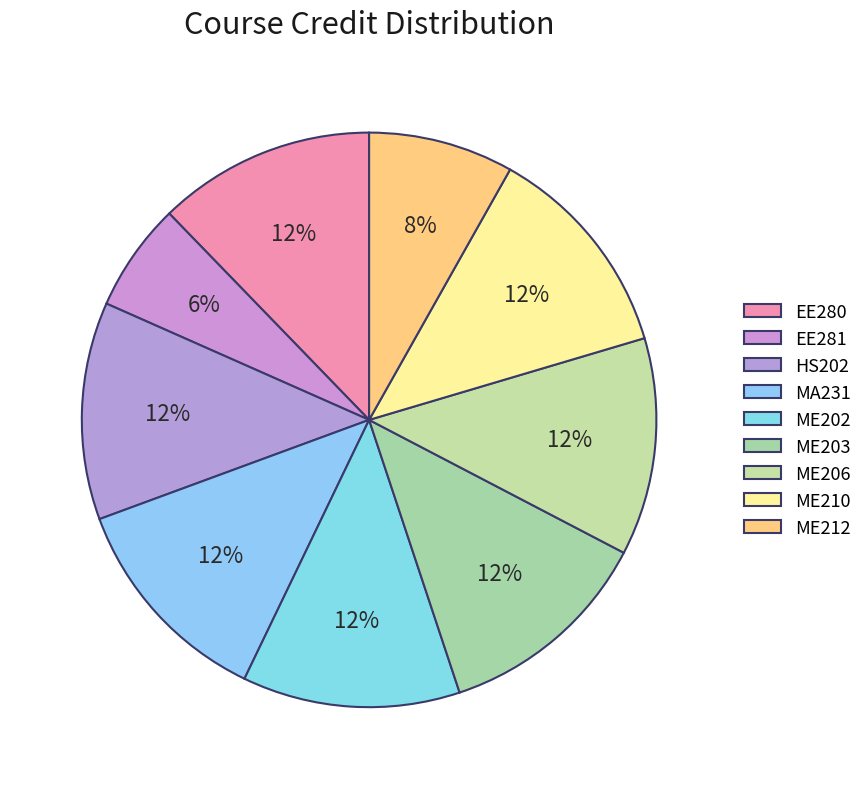

What is the smallest slice in the pie chart?

EE281